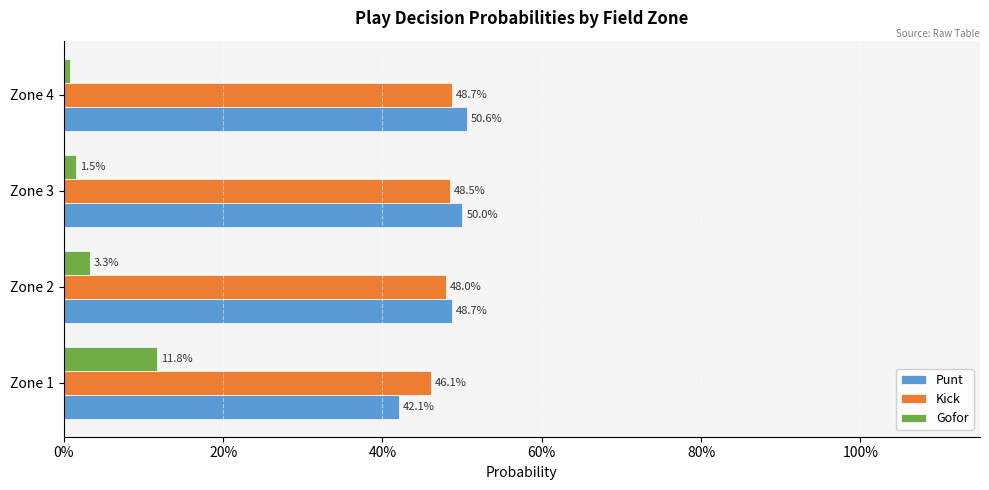

What is the lowest value of the Punt series?

0.4